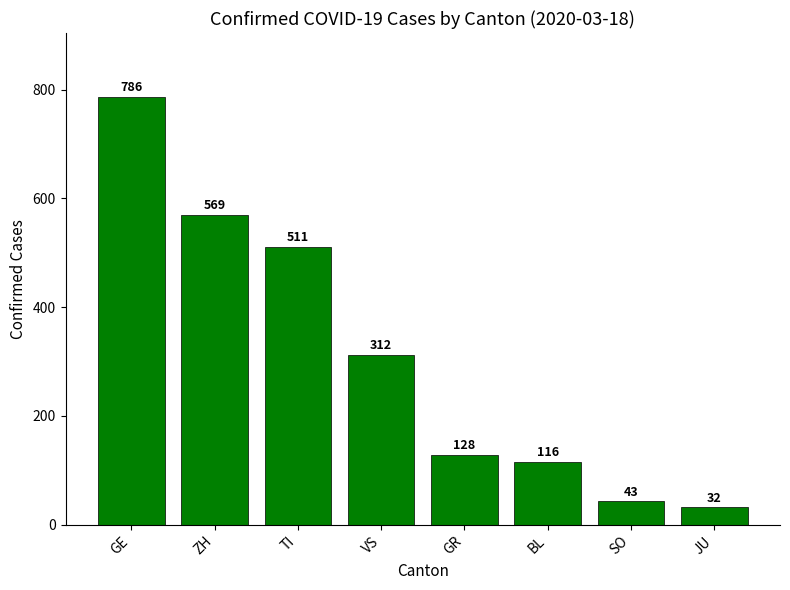

Where does the data first go above 312?

GE